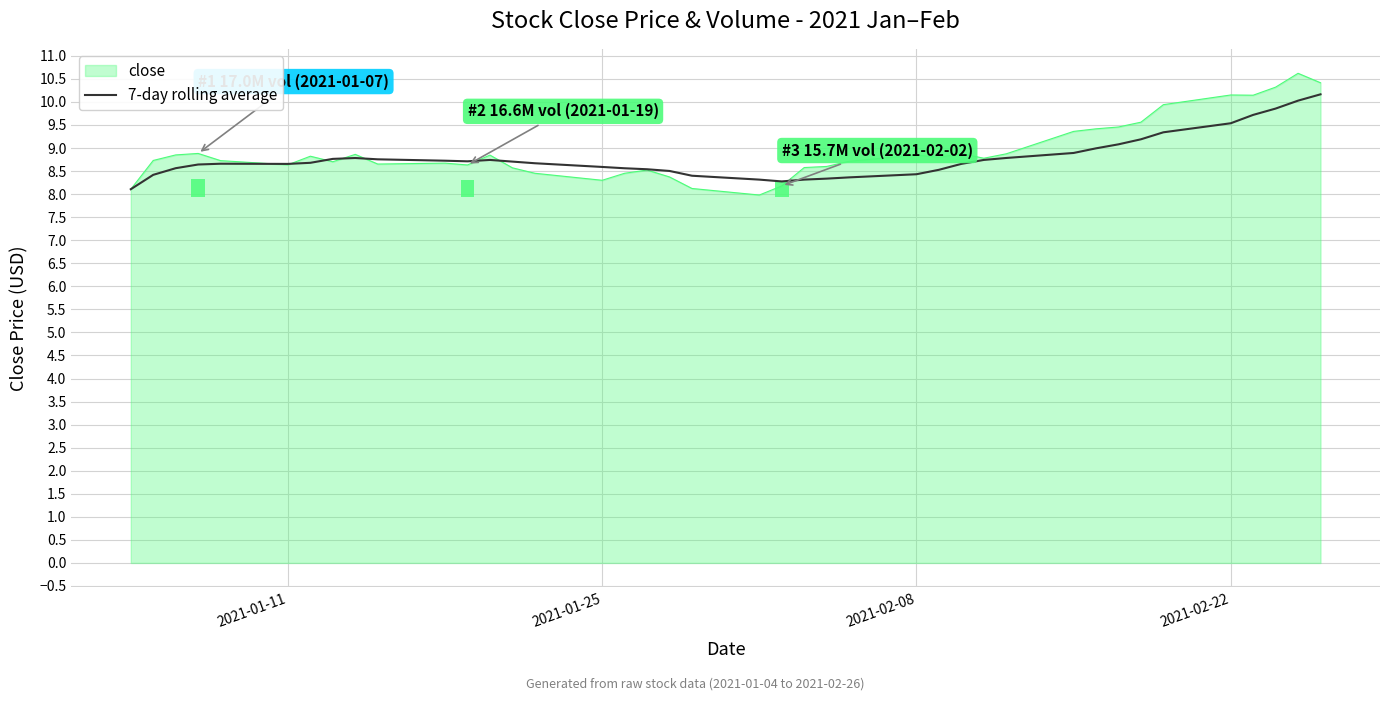

What is the highest value of the 7-day rolling average series?

10.2